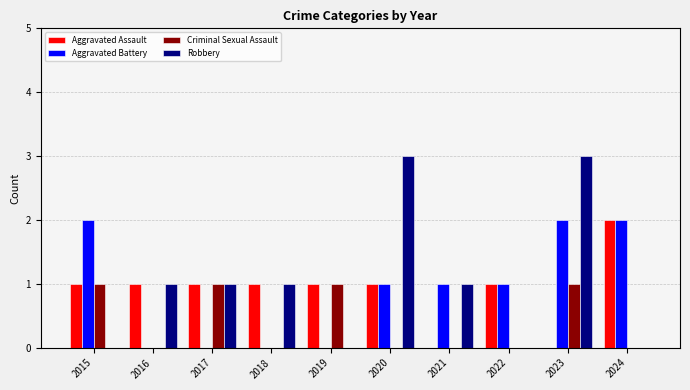

Reading right to left, list all the values displayed in this chart.

Aggravated Assault: 2	0	1	0	1	1	1	1	1	1
Aggravated Battery: 2	2	1	1	1	0	0	0	0	2
Criminal Sexual Assault: 0	1	0	0	0	1	0	1	0	1
Robbery: 0	3	0	1	3	0	1	1	1	0